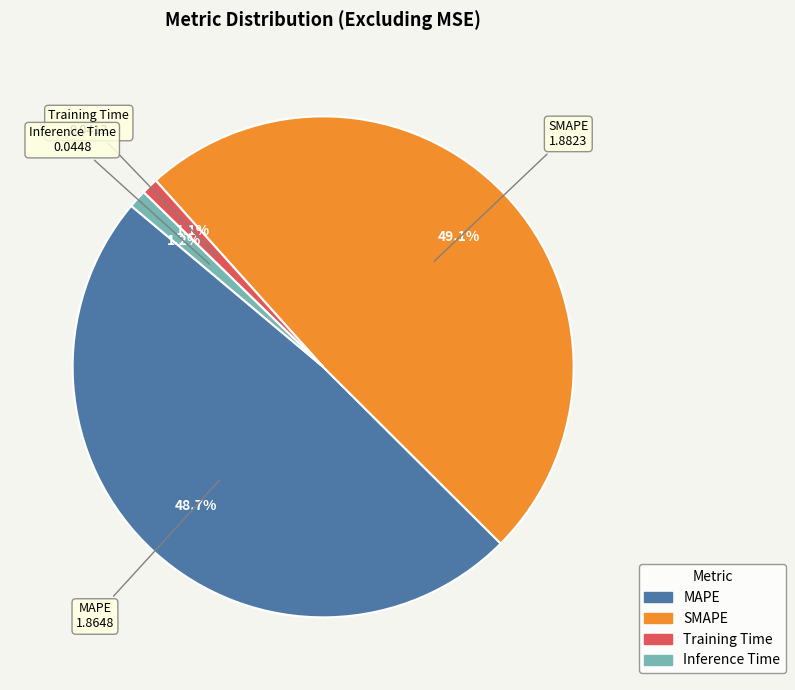

Does any single category account for the majority?

No